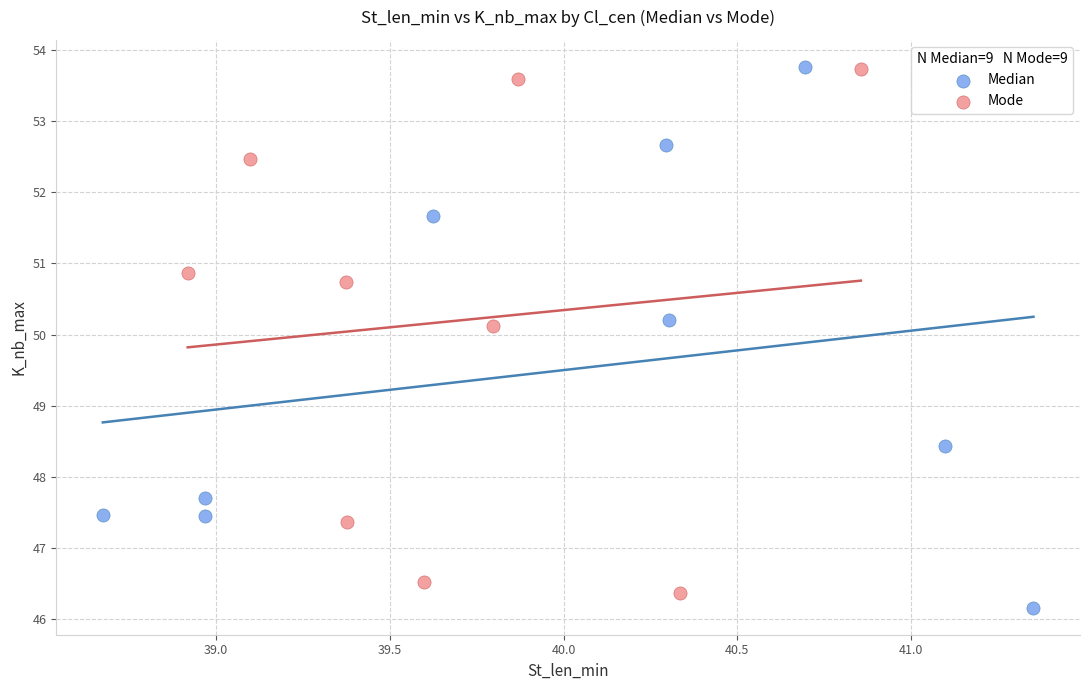

Which series has the widest spread of Y values?

Median